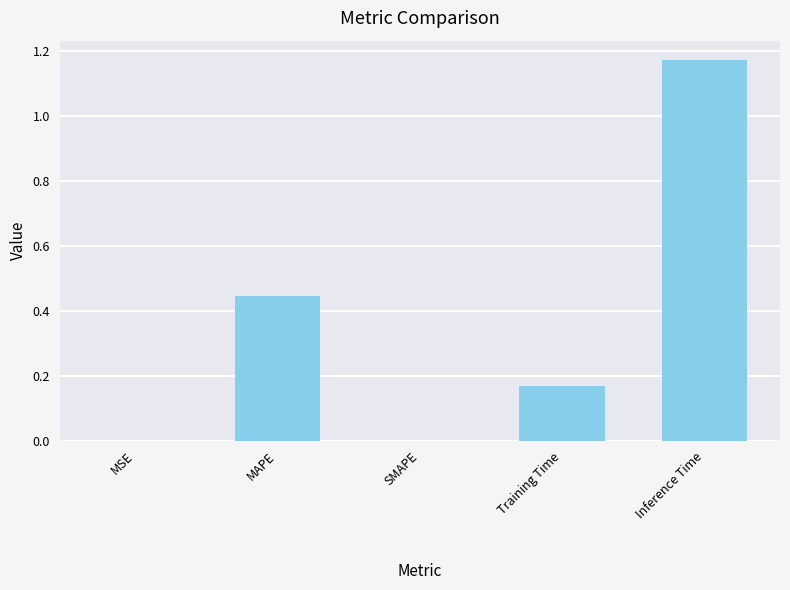

The value at SMAPE is 0.0. True or false?

True